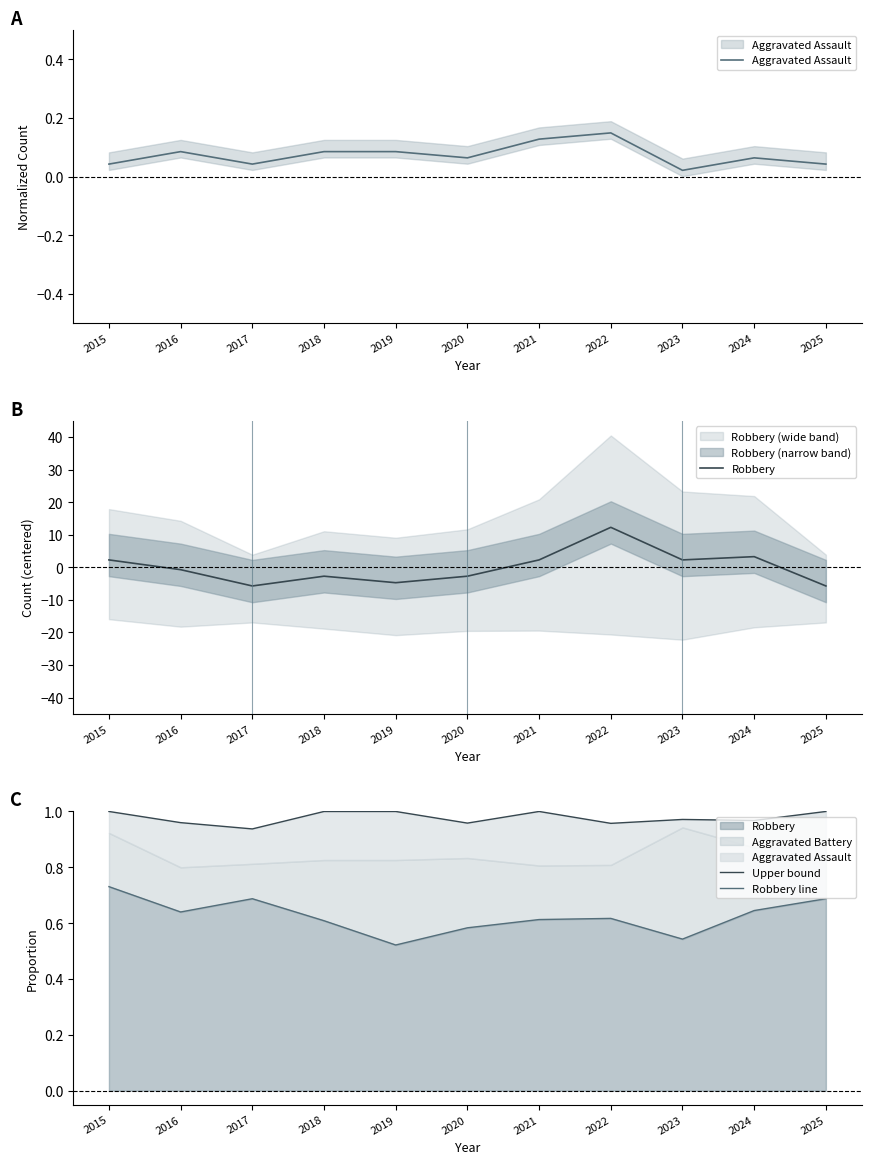

What is the minimum value shown in the chart?

-5.7